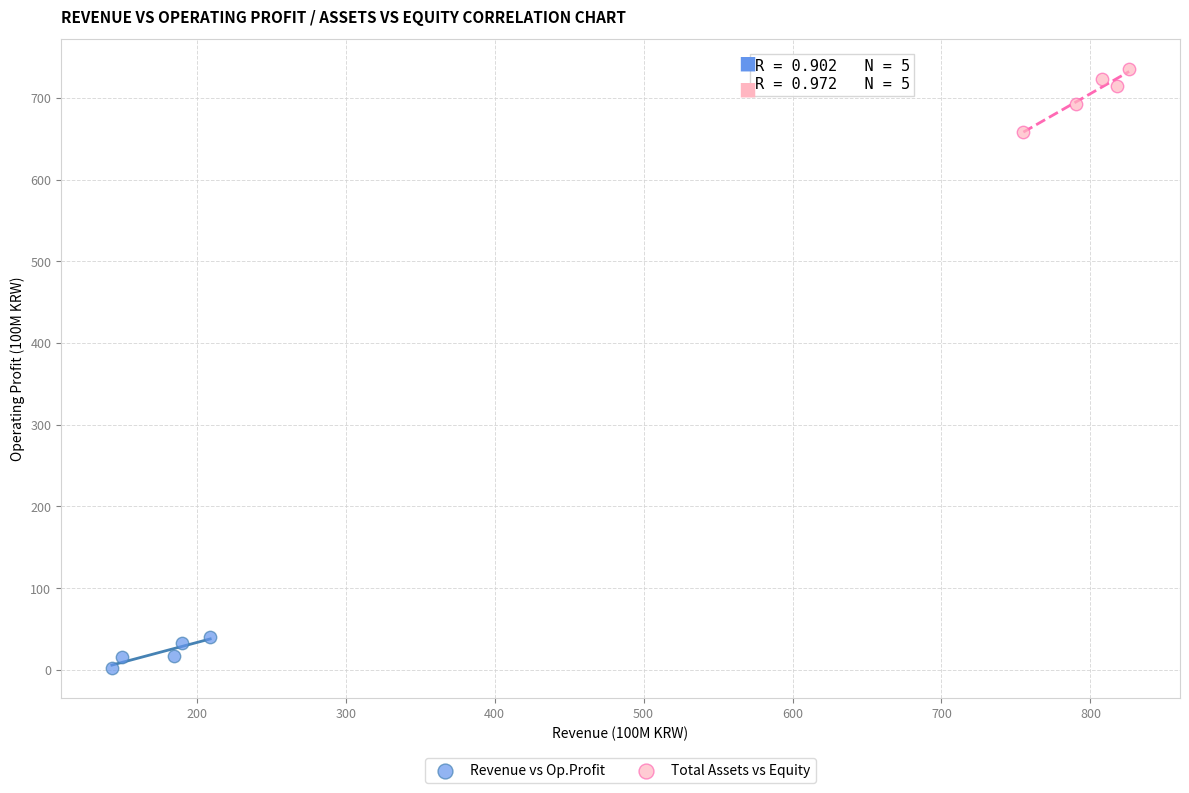

Which series has the largest Y range (max minus min)?

Total Assets vs Equity